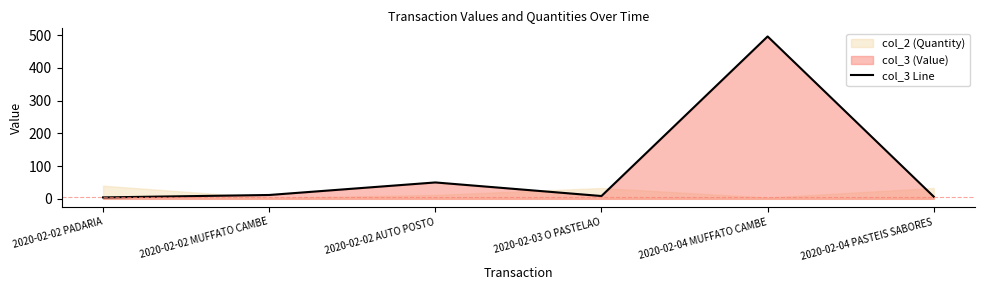

Where is the first local minimum?

2020-02-03 O PASTELAO